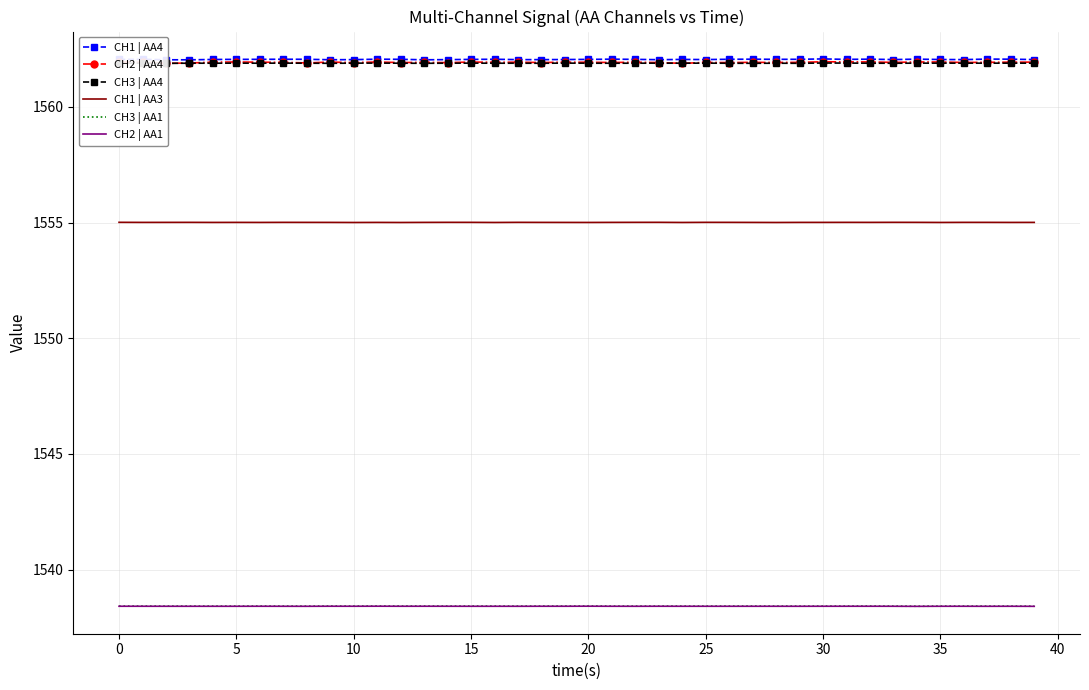

List the series in order of their peak value, lowest first.

CH2 | AA1, CH3 | AA1, CH1 | AA3, CH3 | AA4, CH2 | AA4, CH1 | AA4